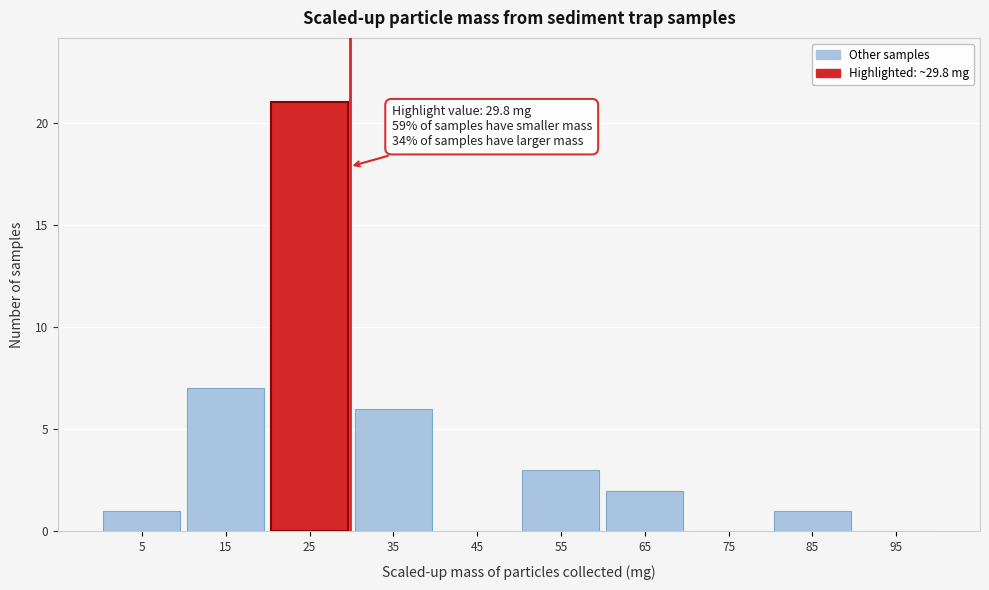

Which range on the x-axis has the tallest bar?

20 to 30